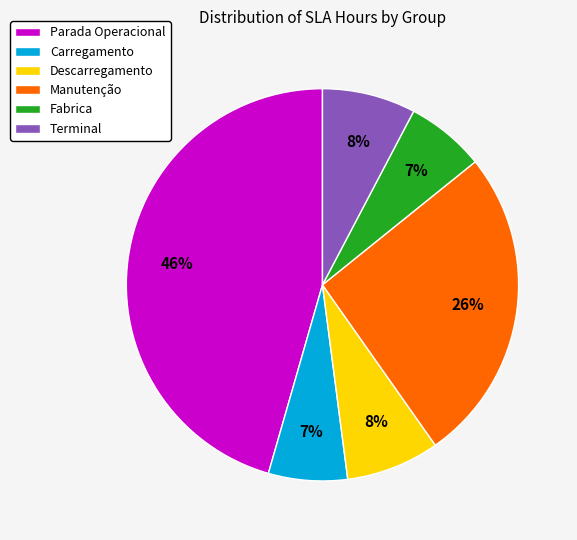

Is there a majority slice in this chart?

No